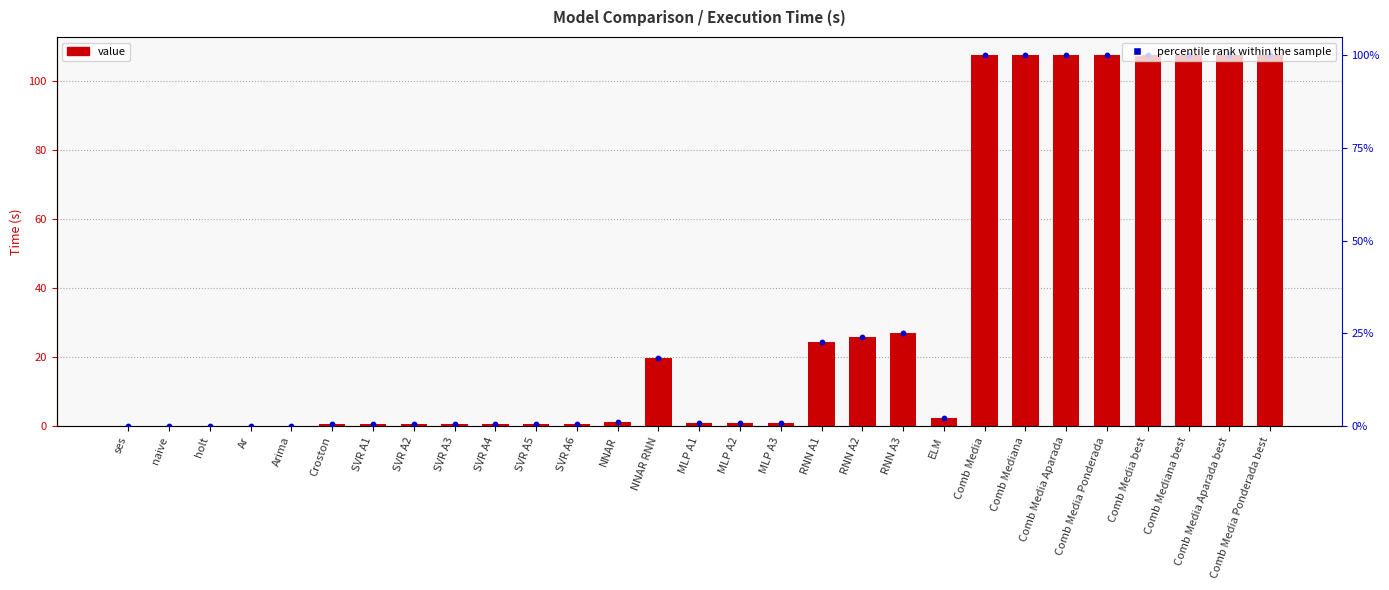

Which series has the largest Y range (max minus min)?

value